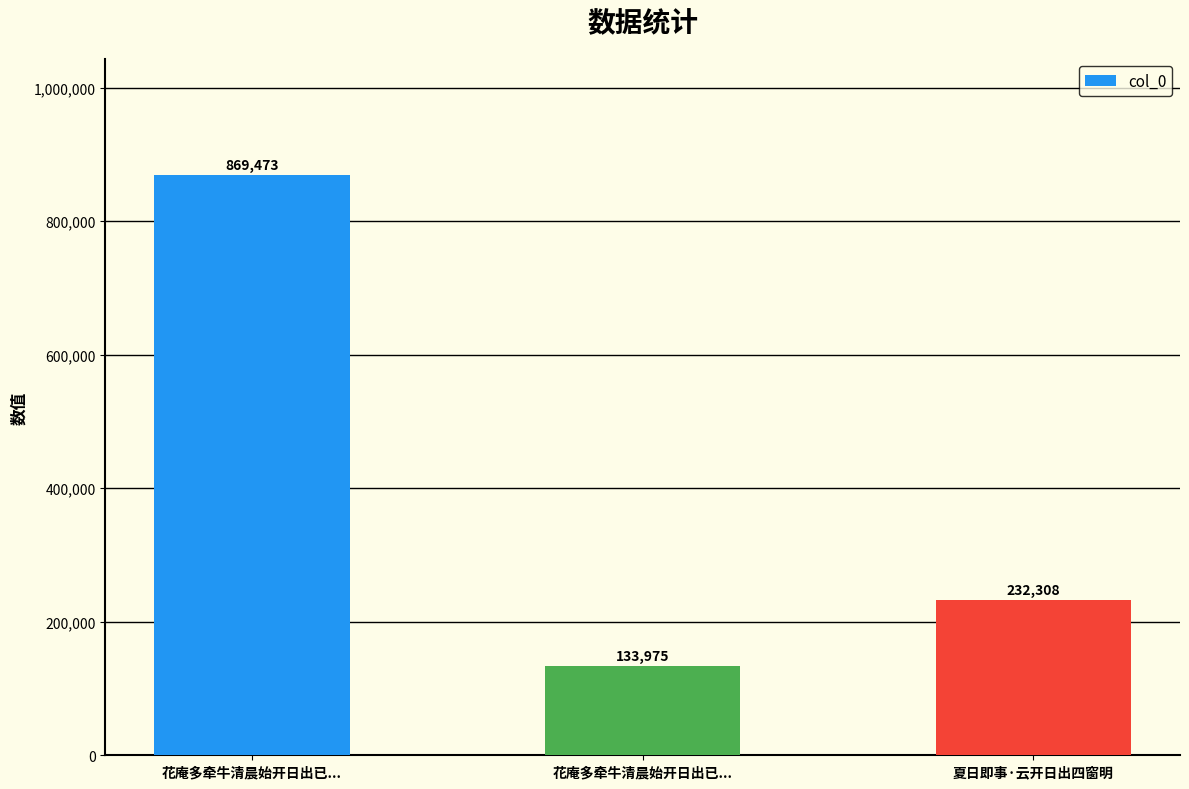

Which label corresponds to the largest value in the chart?

花庵多牵牛清晨始开日出已...